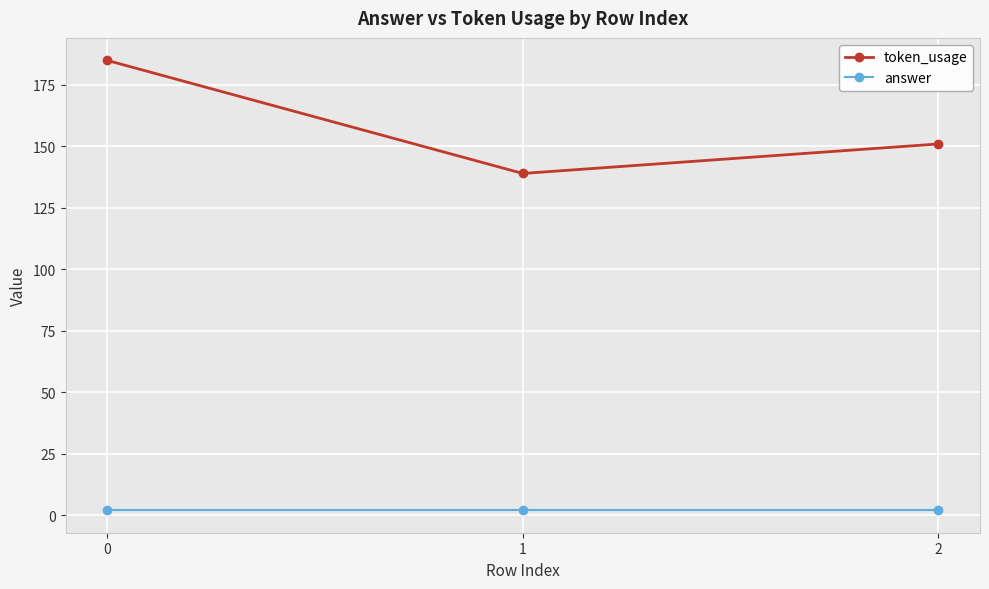

Is the value of answer at 0 greater than the value of token_usage at 2?

No